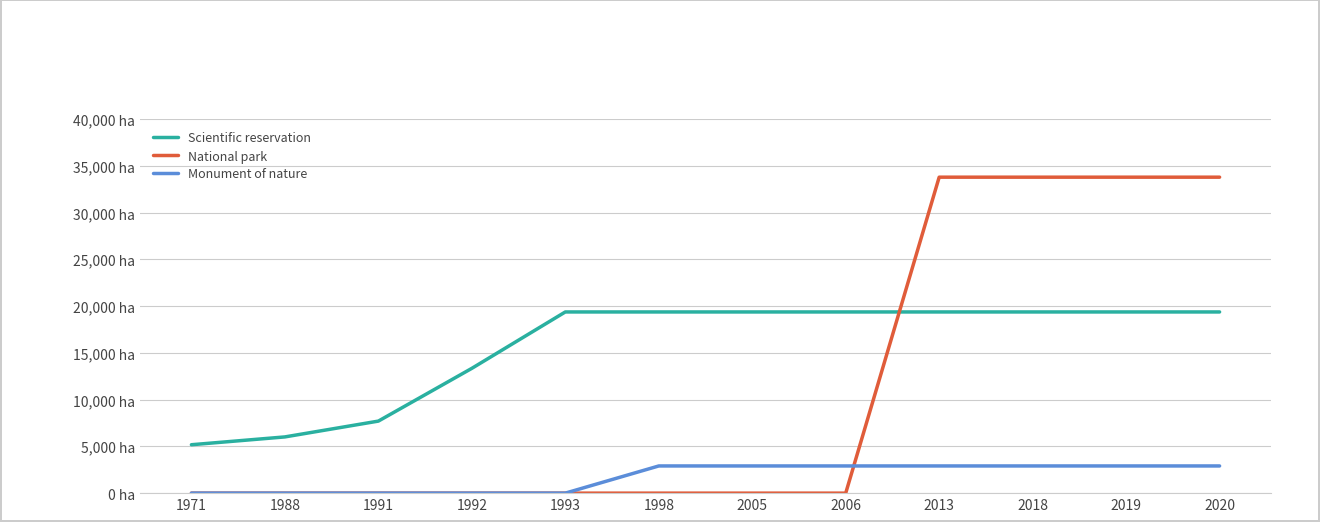

True or false: Monument of nature and Scientific reservation intersect in this chart.

False